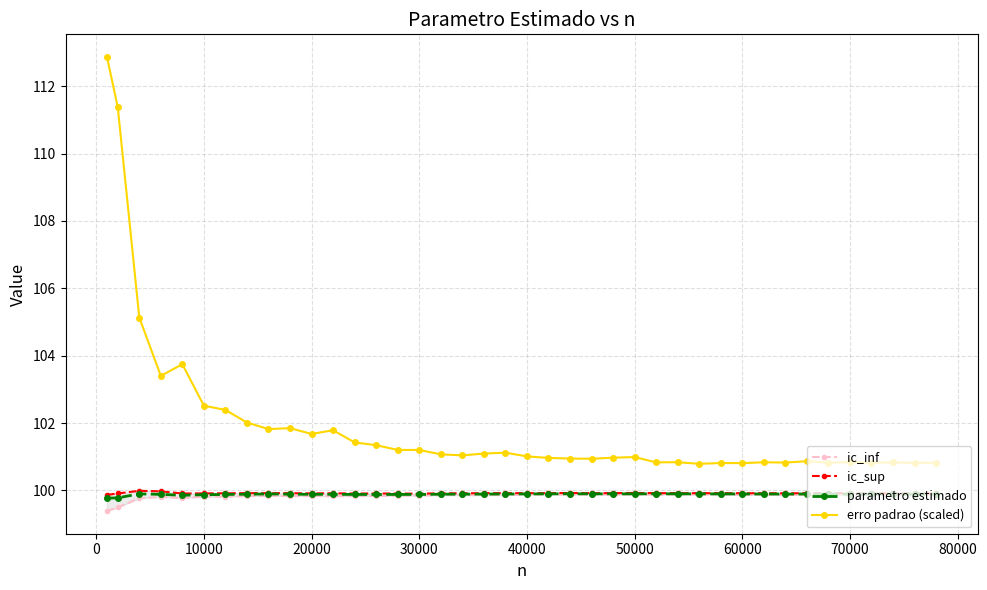

What is the minimum value shown in the chart?

99.4